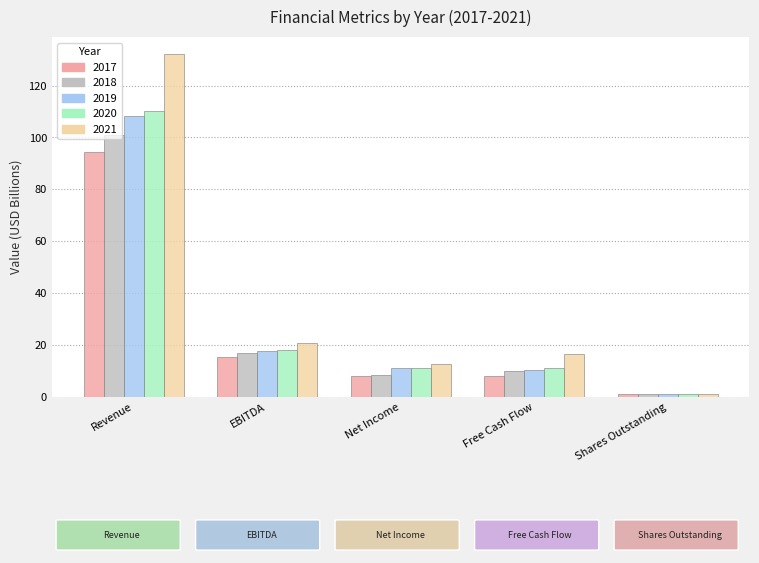

Which series has the widest spread of values?

2021